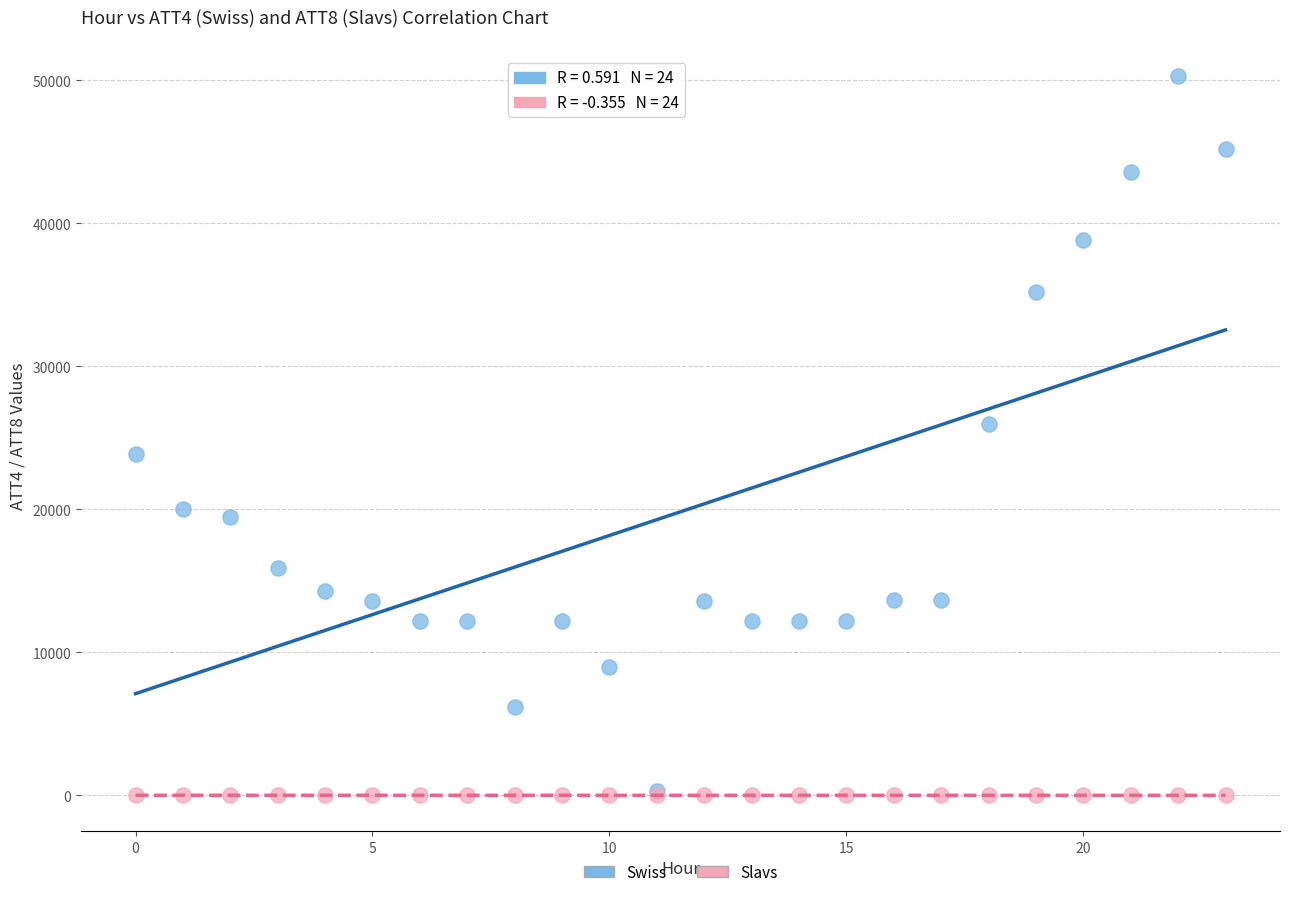

In the Swiss series, what Y value is closest to 25300?

26000.0